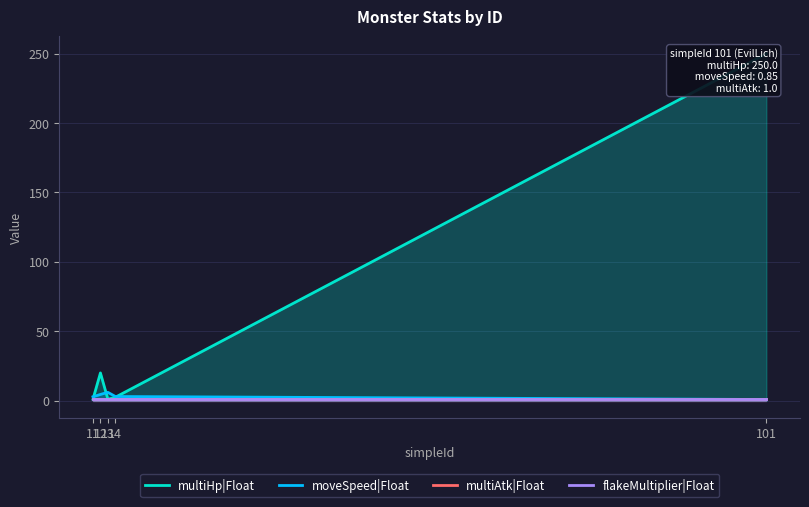

True or false: multiHp|Float and multiAtk|Float intersect in this chart.

False